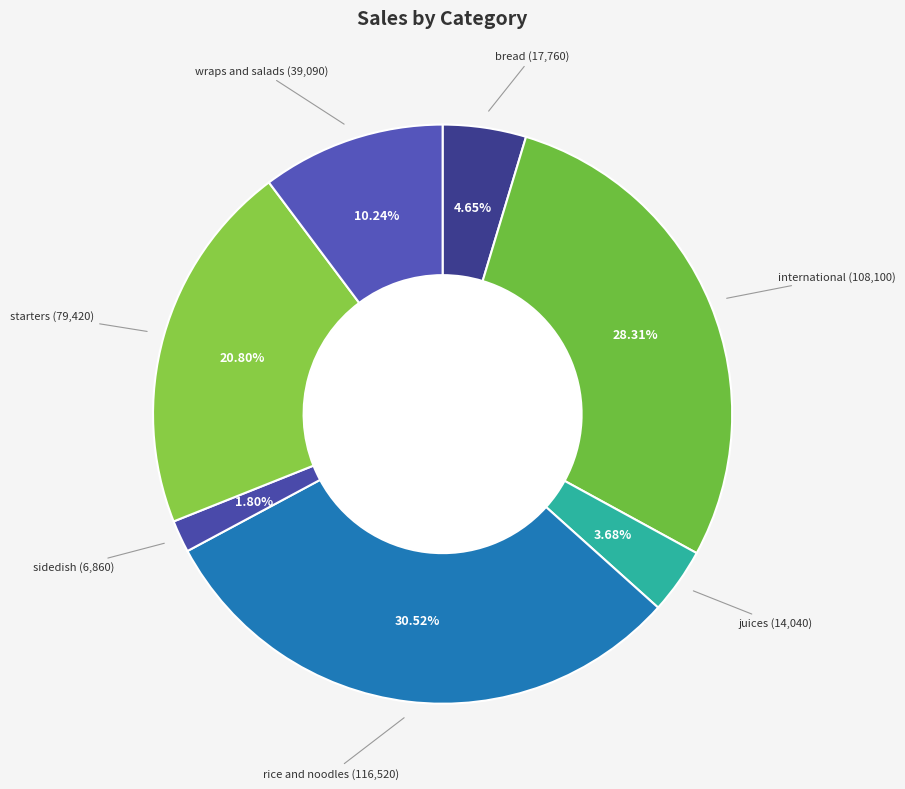

To the nearest percent, what is the average slice percentage?

14%